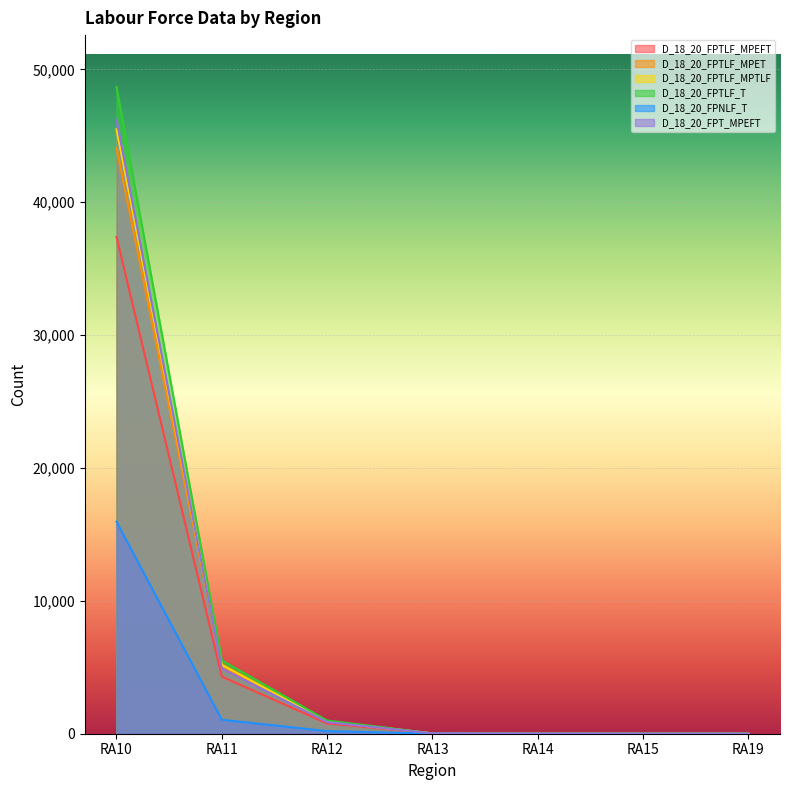

How many values in the D_18_20_FPTLF_MPEFT series are below 16?

3